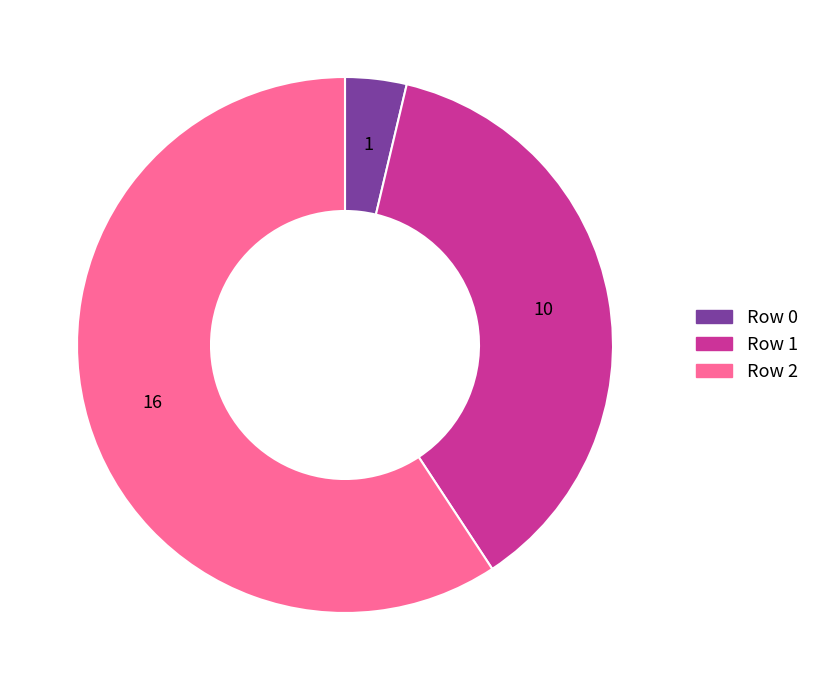

Which category has the biggest portion of the pie?

Row 2